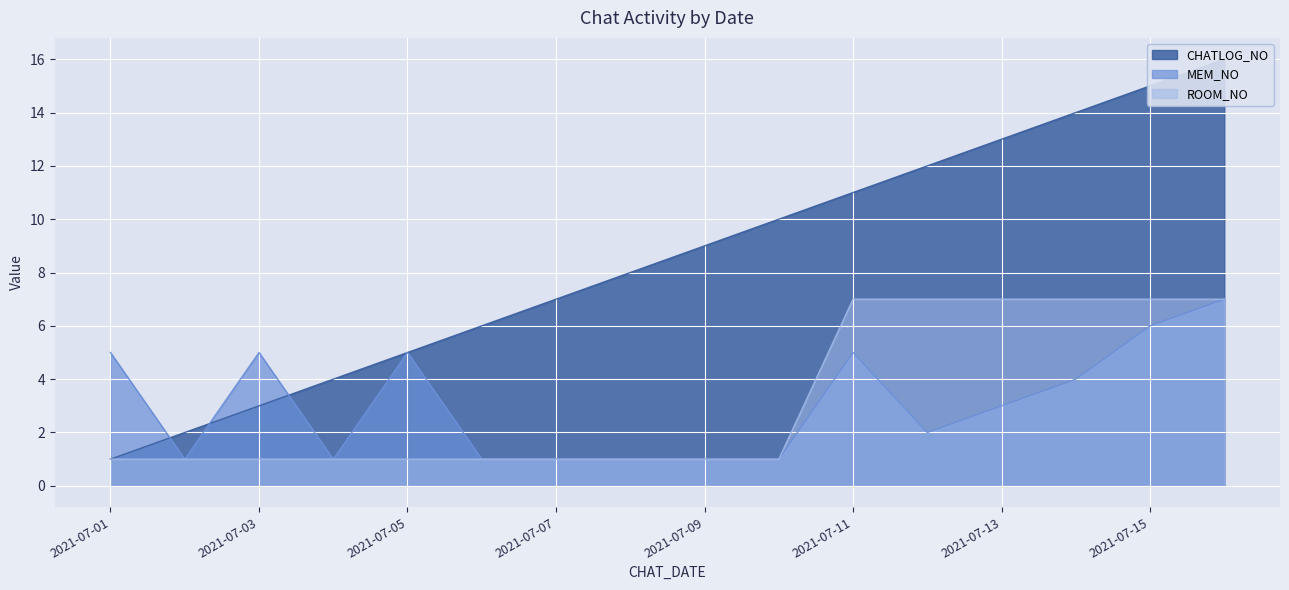

Reading left to right, list all the values displayed in this chart.

CHATLOG_NO: 1	2	3	4	5	6	7	8	9	10	11	12	13	14	15	16
MEM_NO: 5	1	5	1	5	1	1	1	1	1	5	2	3	4	6	7
ROOM_NO: 1	1	1	1	1	1	1	1	1	1	7	7	7	7	7	7